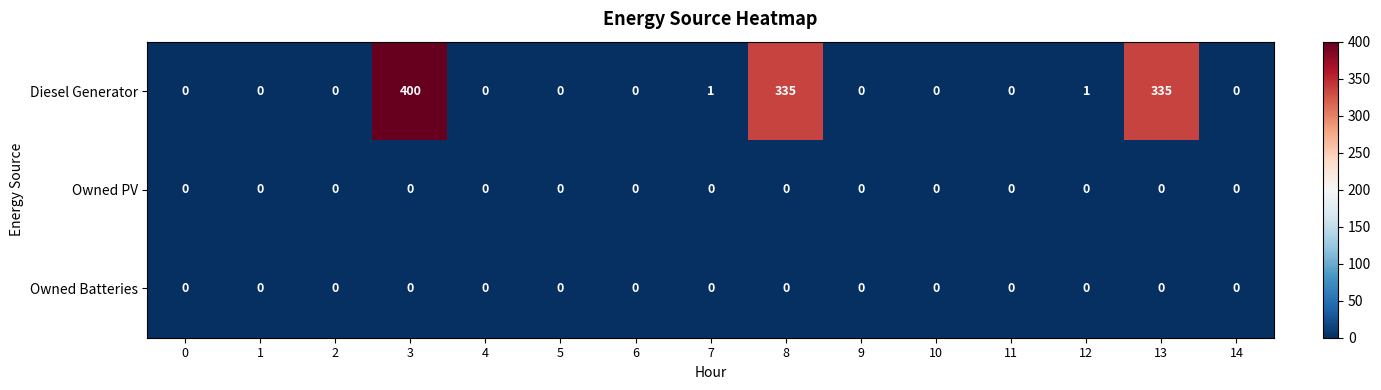

What is the difference between the Diesel Generator values at 13 and 0?

335